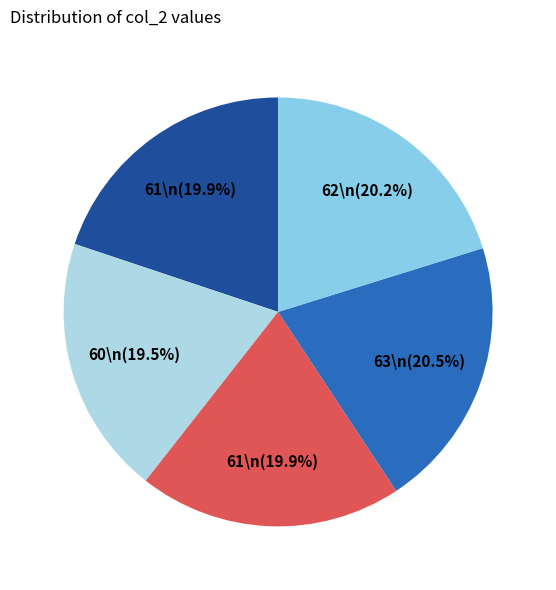

How many slices are in this pie chart?

5